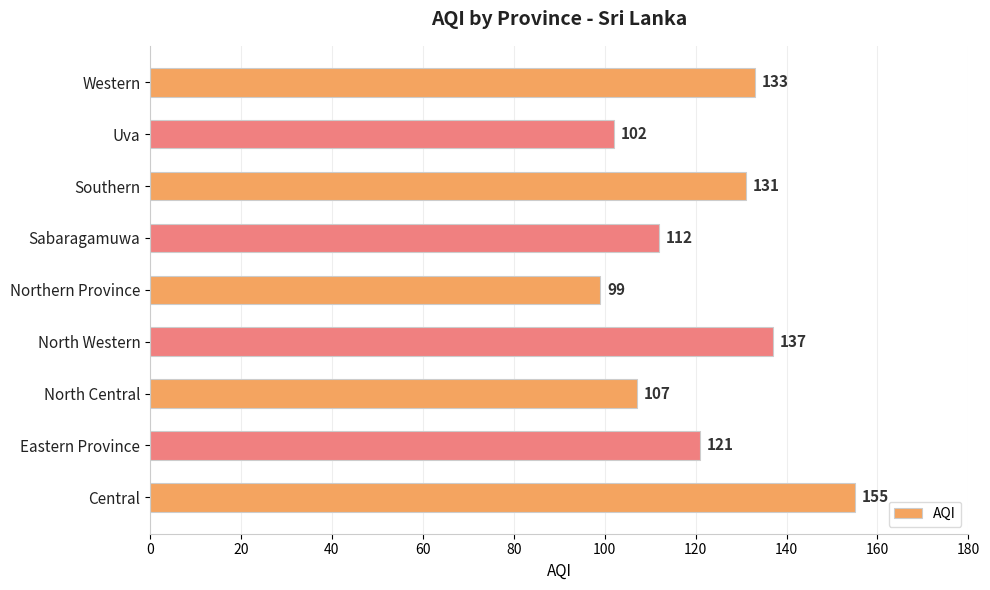

Which category has the lowest value across all series?

Northern Province